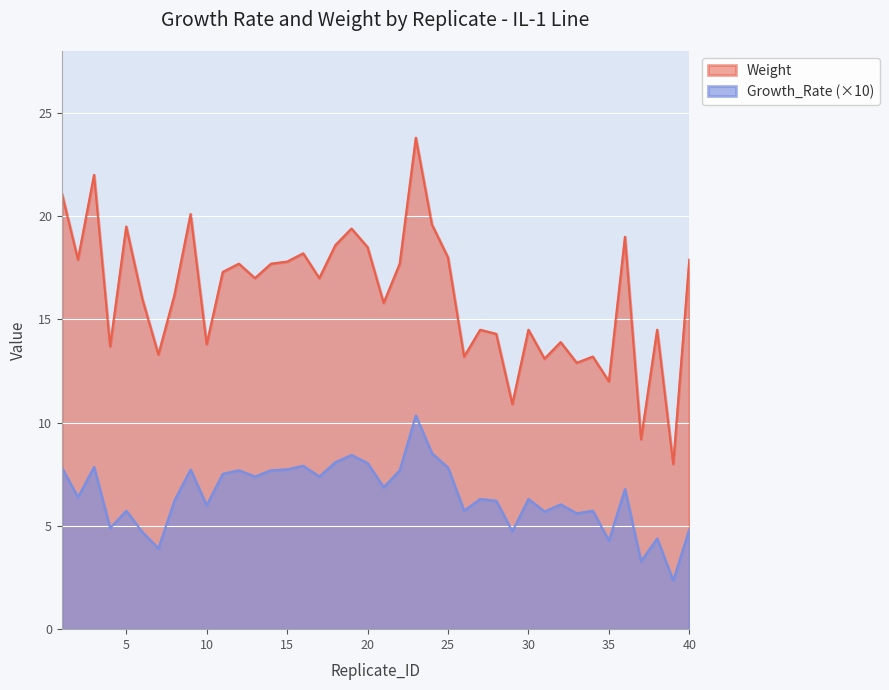

True or false: Growth_Rate and Weight intersect in this chart.

False